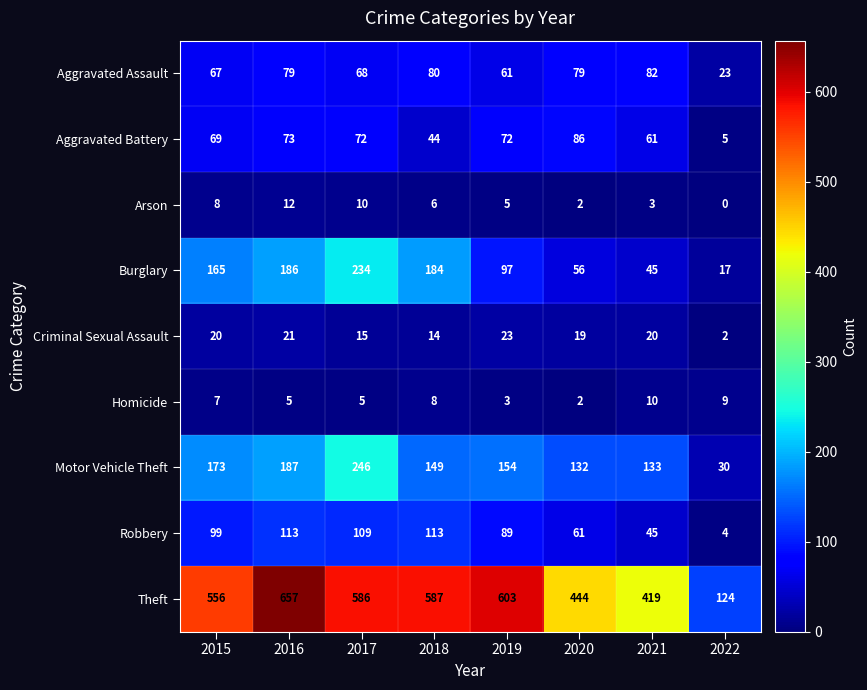

At which label does Theft reach its minimum?

2022